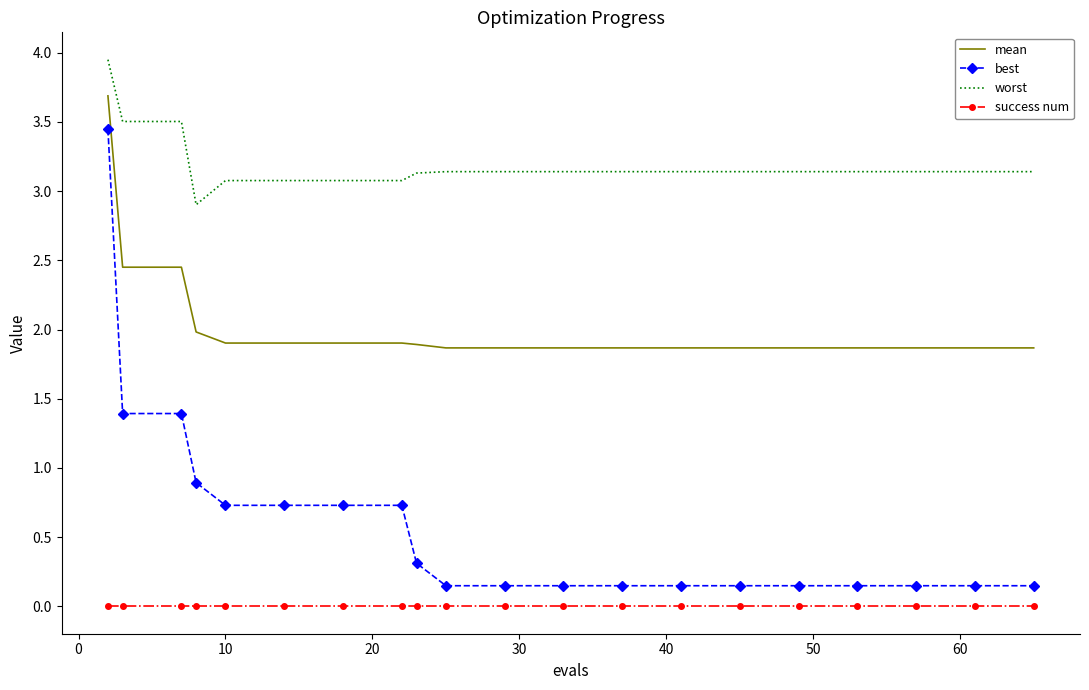

Which series has the largest range (max minus min)?

best